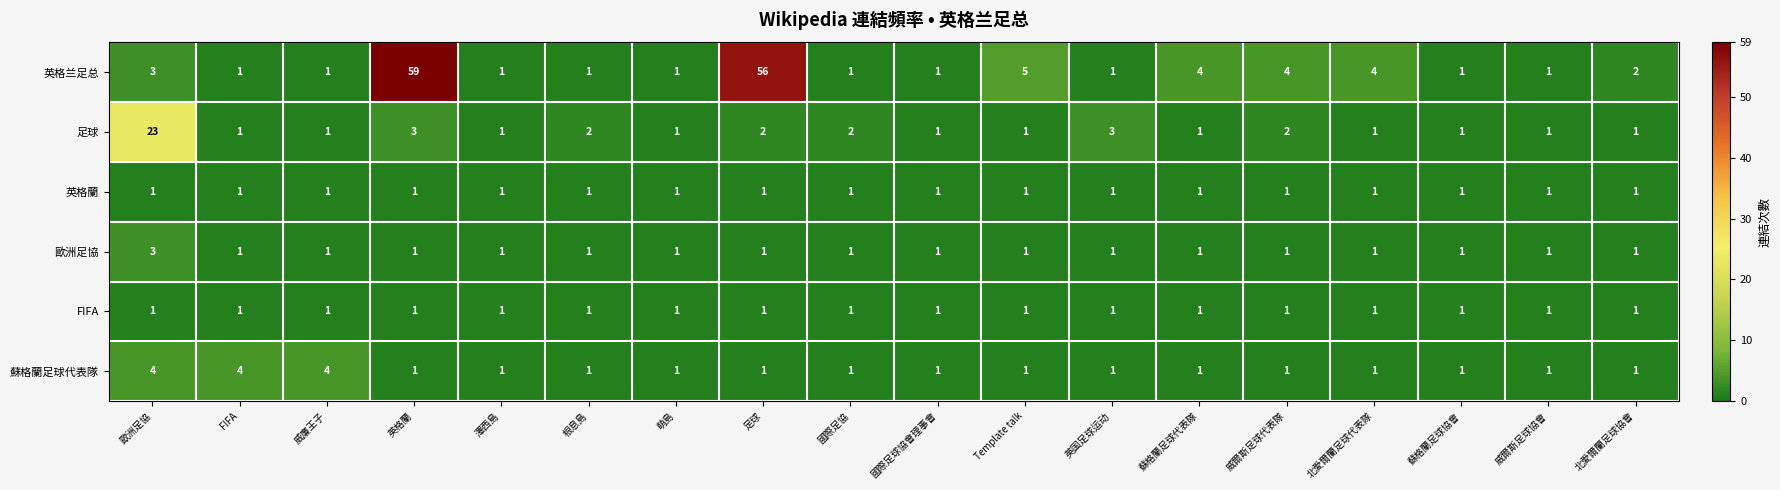

Is it true that 英格兰足总 equals 1 at 根息島?

True